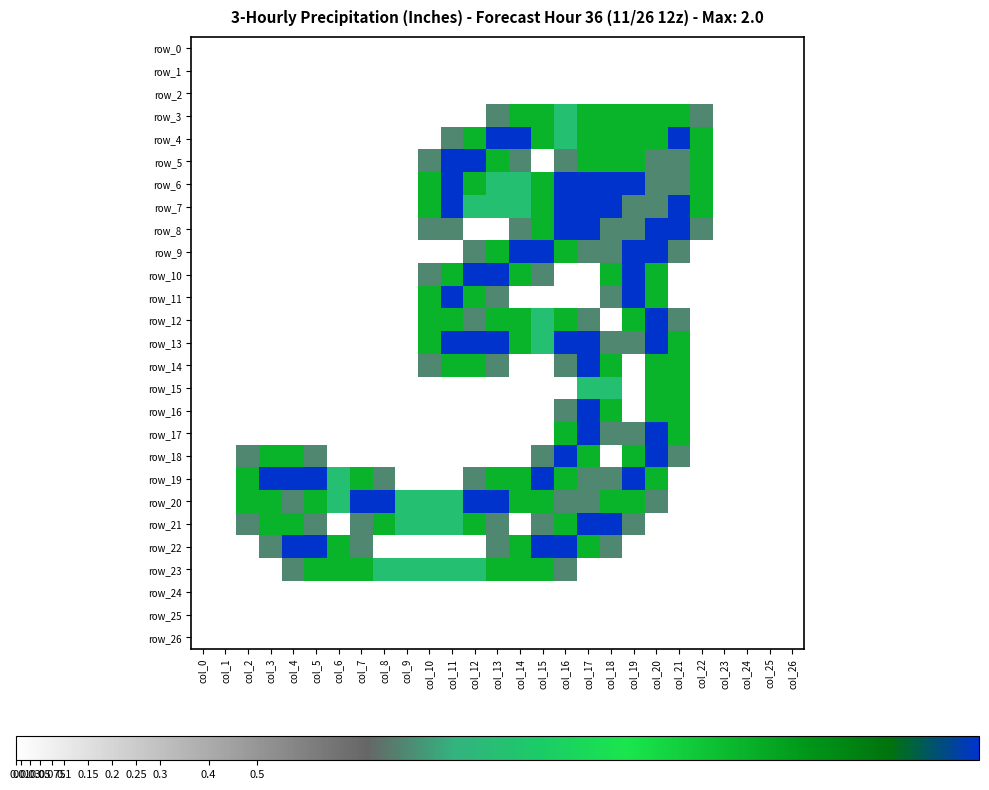

At col_16, list the series in order from smallest to largest.

row_0, row_1, row_2, row_10, row_11, row_15, row_24, row_25, row_26, row_5, row_14, row_16, row_20, row_23, row_3, row_4, row_9, row_12, row_17, row_19, row_21, row_6, row_7, row_8, row_13, row_18, row_22